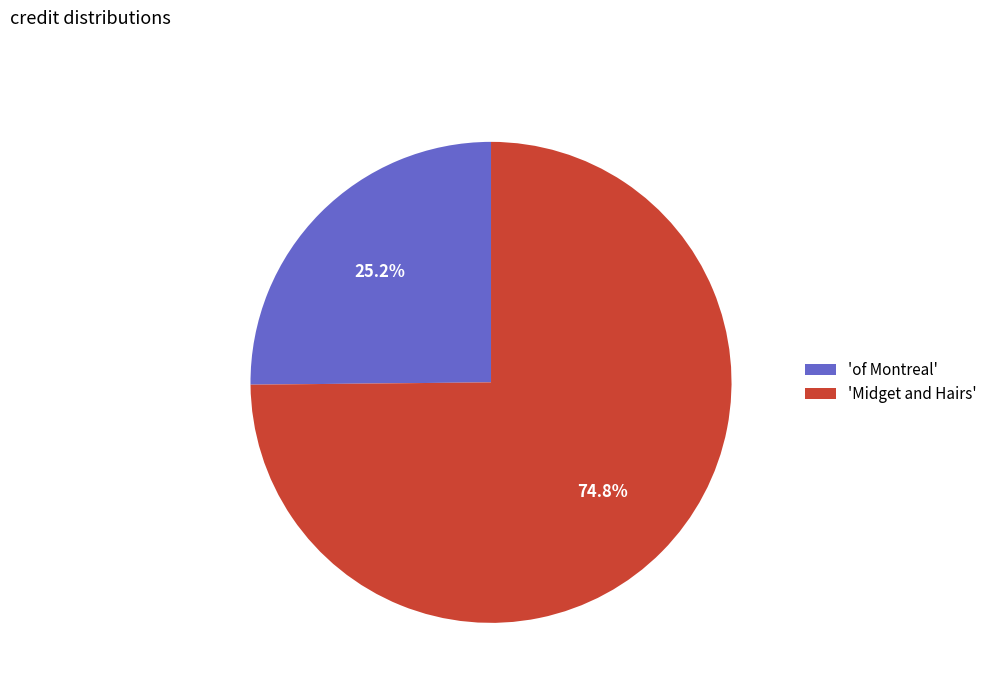

What is the smallest slice in the pie chart?

'of Montreal'